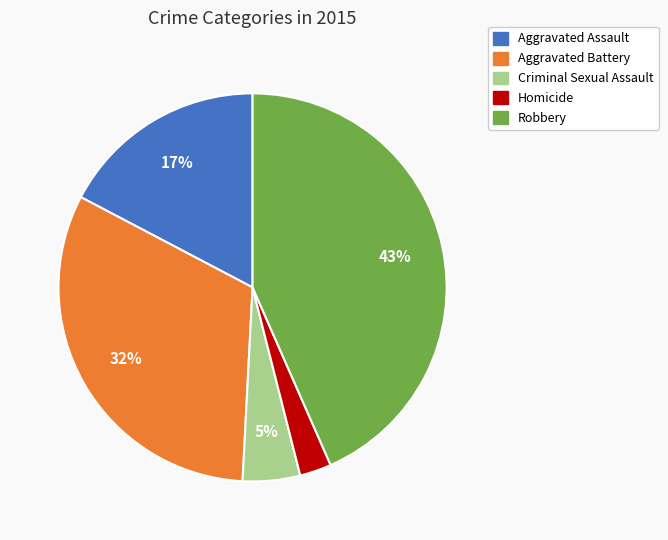

Is it true that Aggravated Assault is 17% of the pie?

True